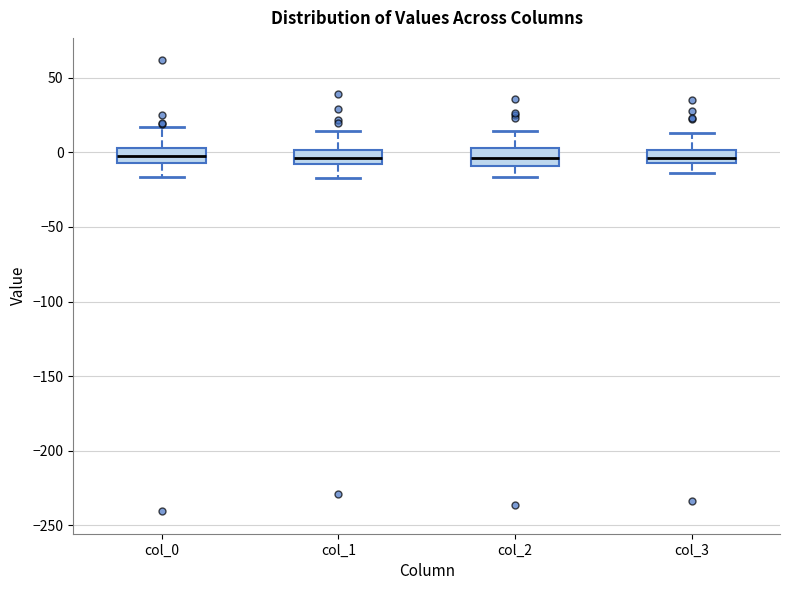

Reading left to right, transcribe this box plot: for each box, give where its median line is, the range the box spans, and where its two whiskers end, as read against the y-axis. The values are not printed on the chart, so give them approximately, as read against the axis.

col_0: median -5 (inside the box), box -5 to 5, whiskers -15 to 15
col_1: median -5, box -10 to 0, whiskers -15 to 15
col_2: median -5, box -10 to 5, whiskers -15 to 15
col_3: median -5 (inside the box), box -5 to 0, whiskers -15 to 15